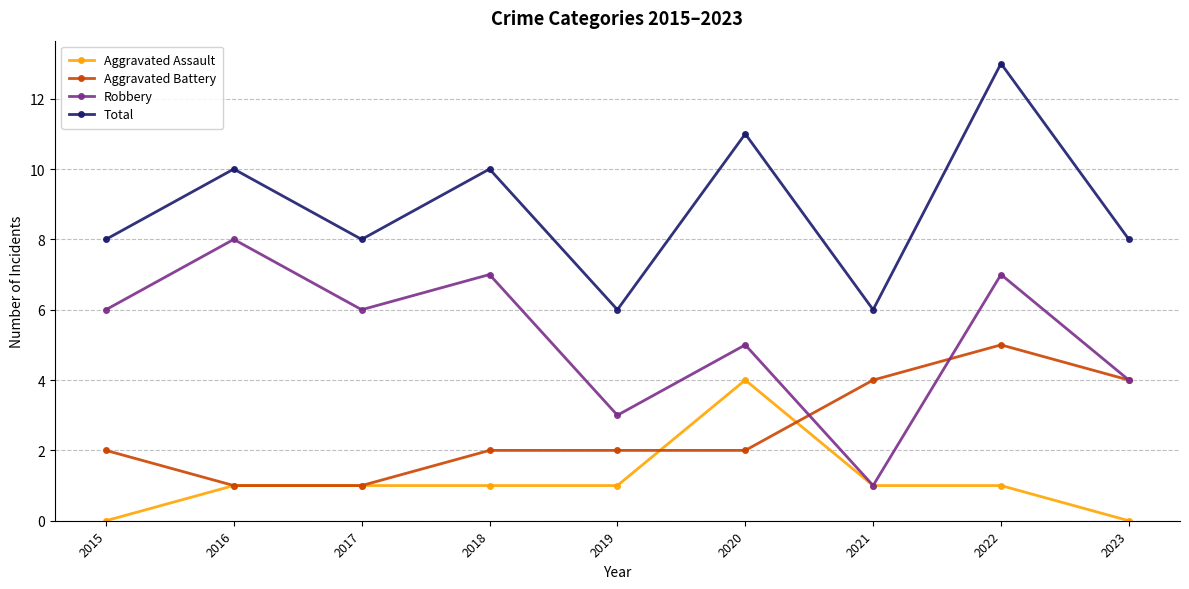

At how many categories does at least one series exceed 7?

7